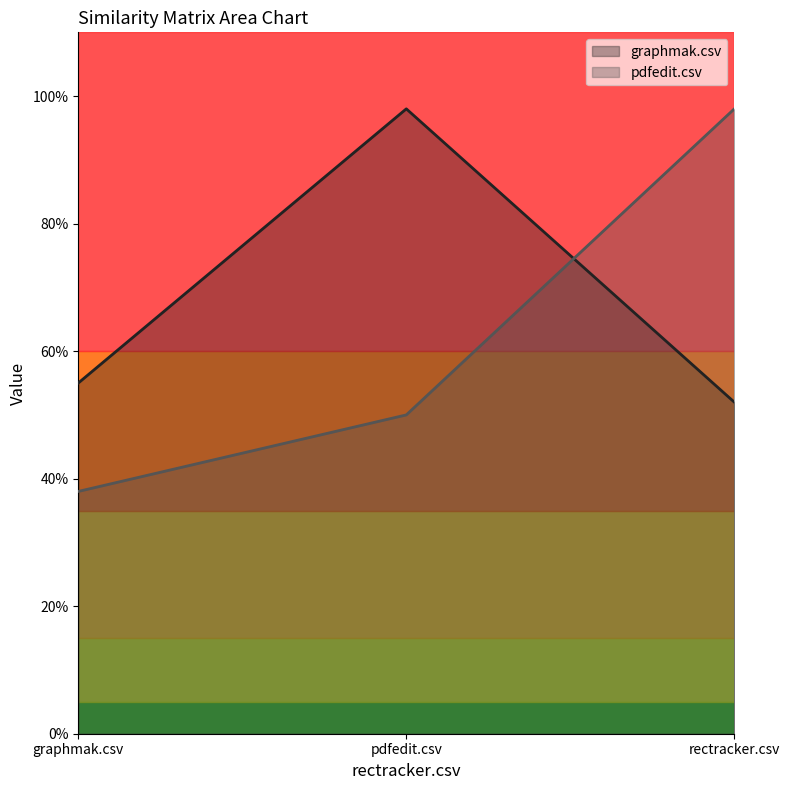

What is the label of the 3rd point from the right?

graphmak.csv